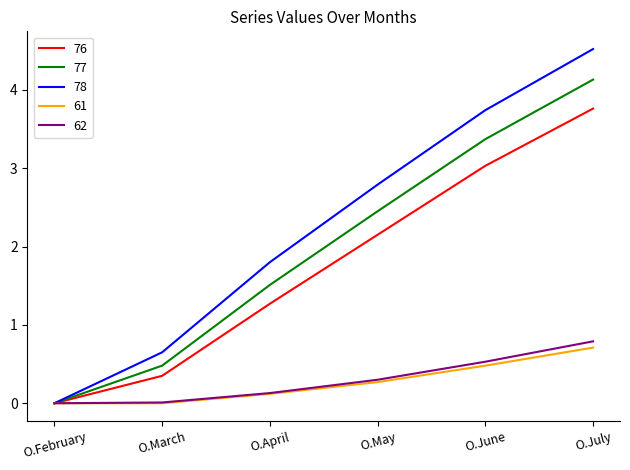

Which category has the highest value across all series?

O.July